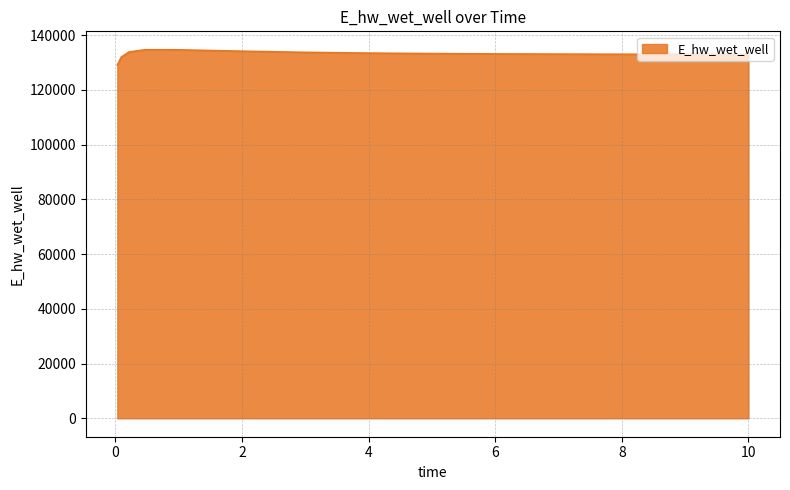

What is the difference between the maximum and minimum values?

5594.3